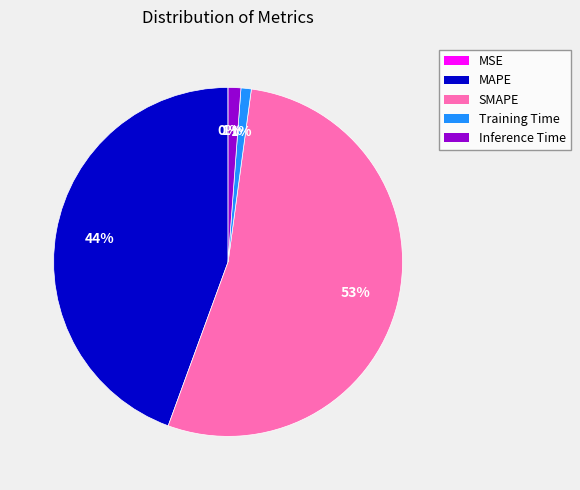

To the nearest percent, what portion does Training Time represent?

1%